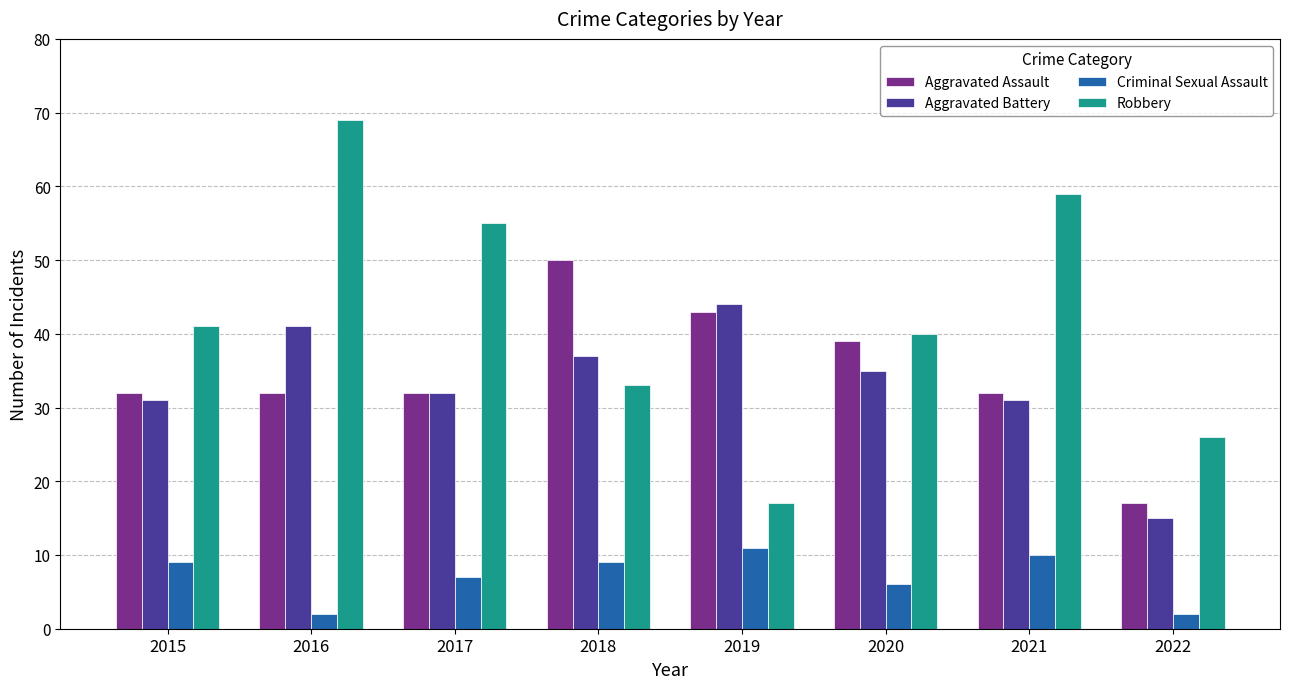

What is the difference between the Robbery values at 2021 and 2019?

42